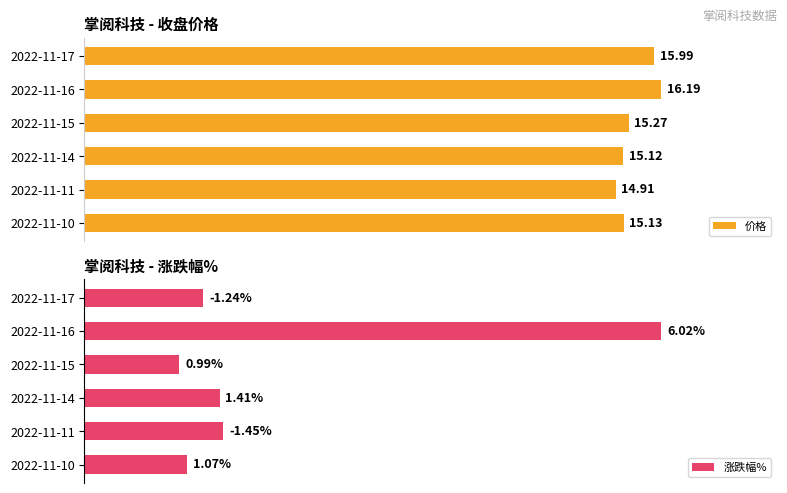

How many distinct data groups are displayed?

2